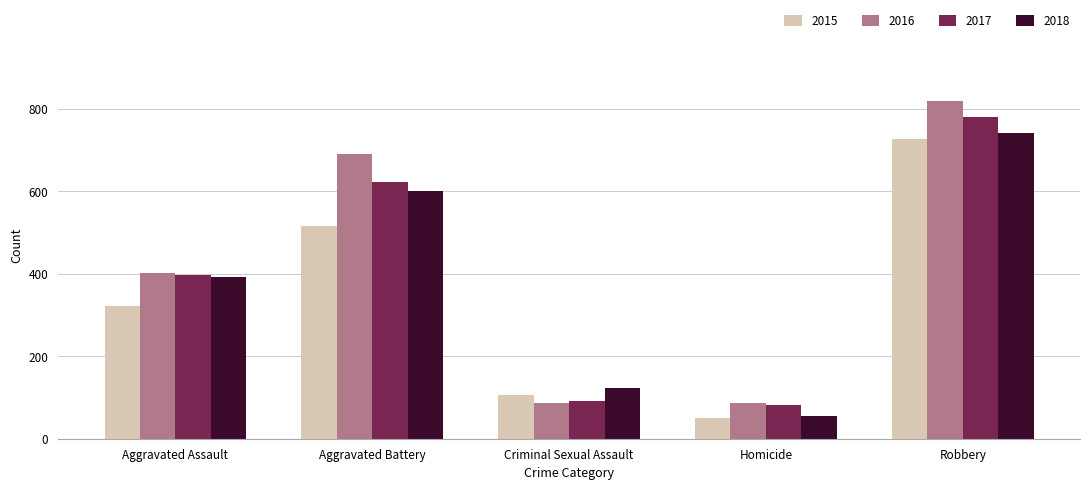

Count the 2016 values in the range 87 to 691.

4